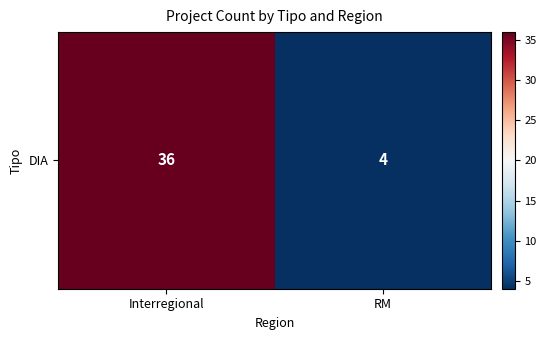

Reading right to left, extract all data points from this chart.

4	36